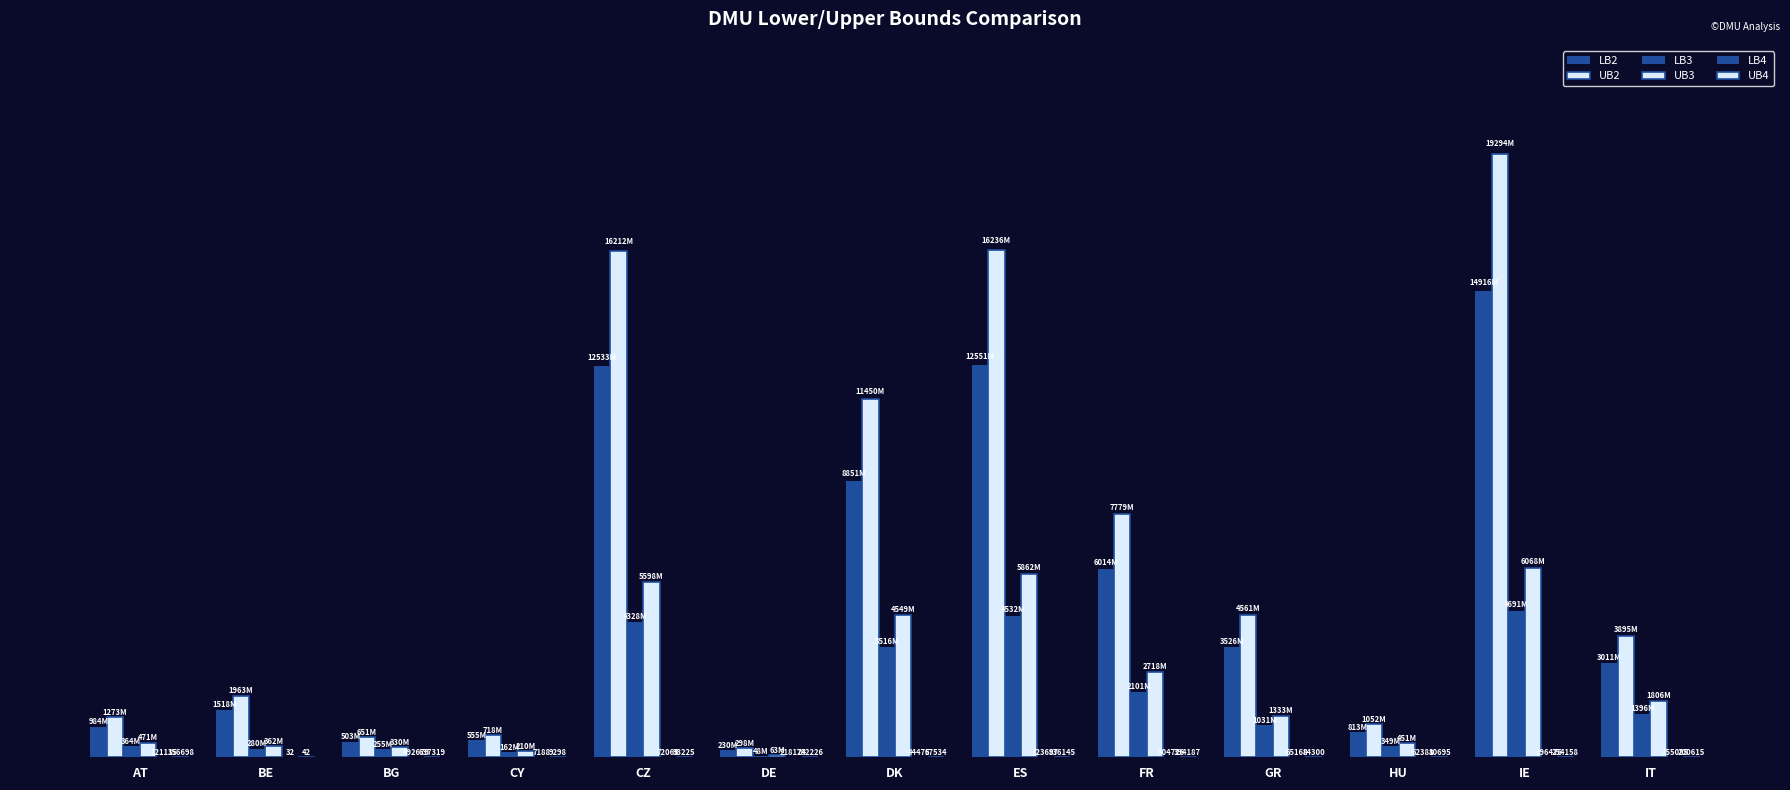

Does the chart contain stacked bars?

No